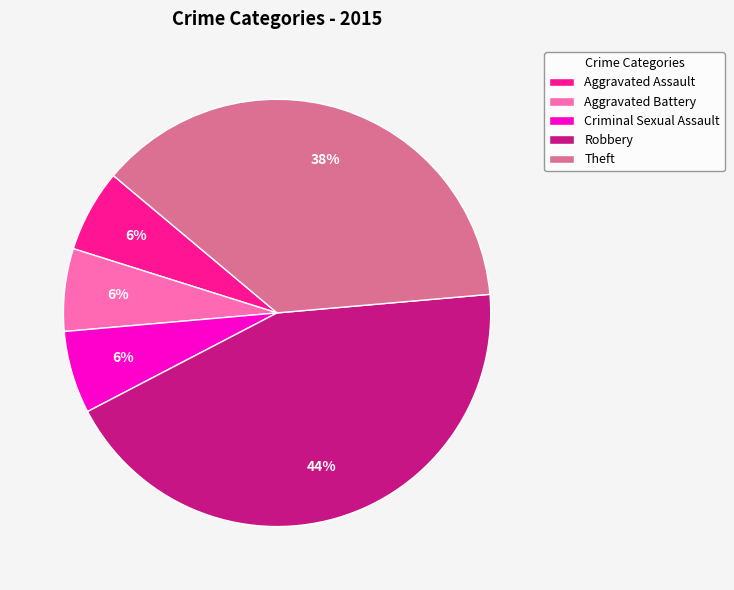

What is the ratio of the value at Criminal Sexual Assault to the value at Aggravated Assault?

1.0